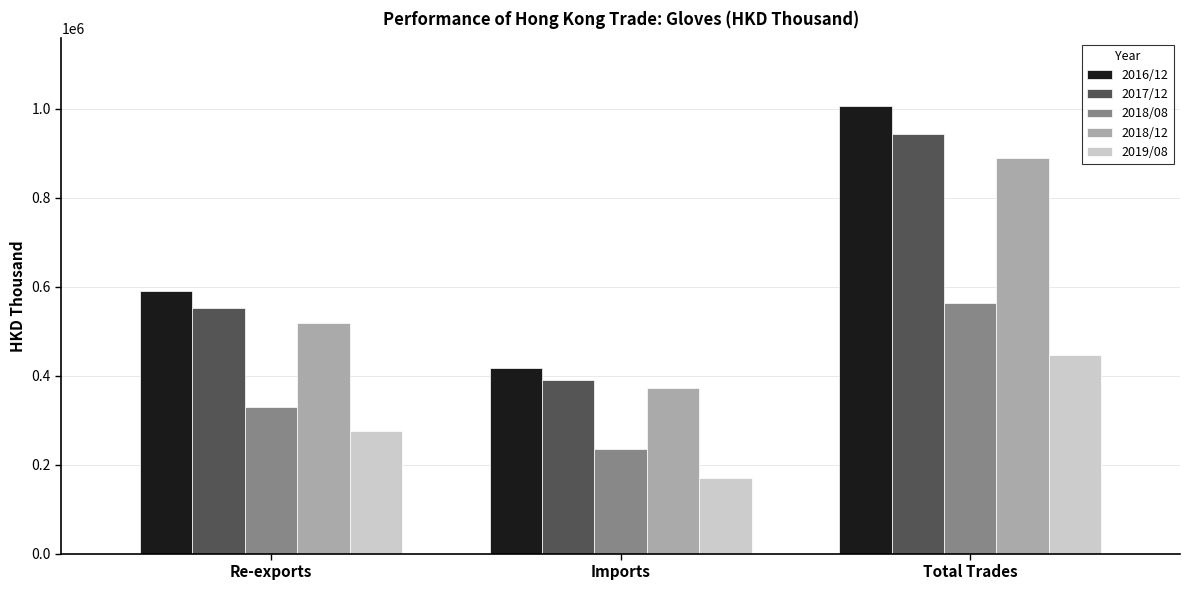

At which label does 2016/12 first exceed 589440?

Re-exports